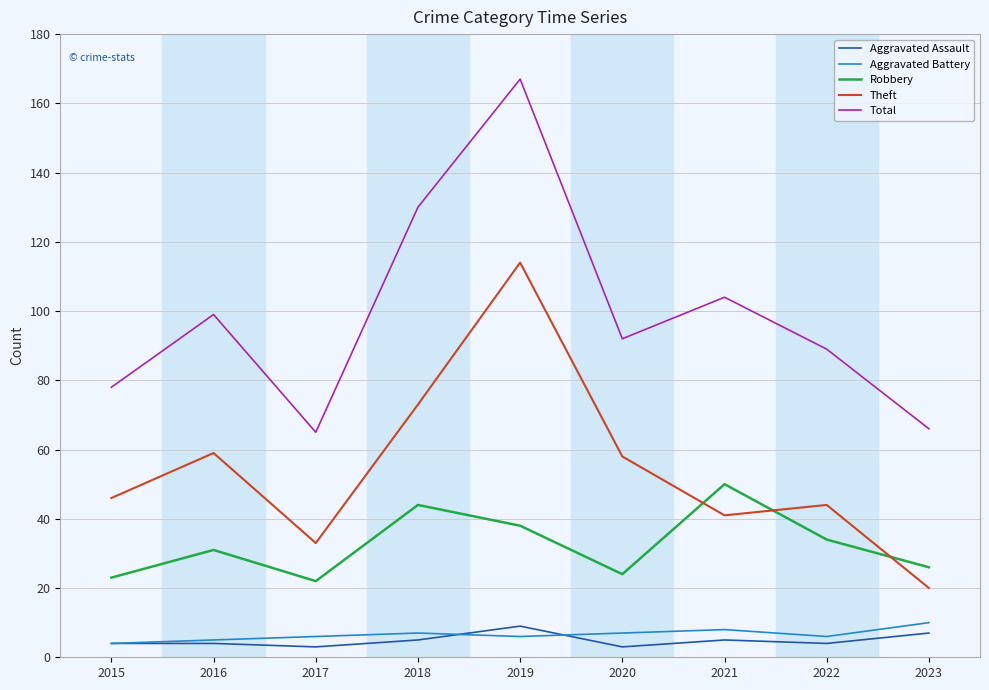

Where is Total nearest to the value 116?

2021